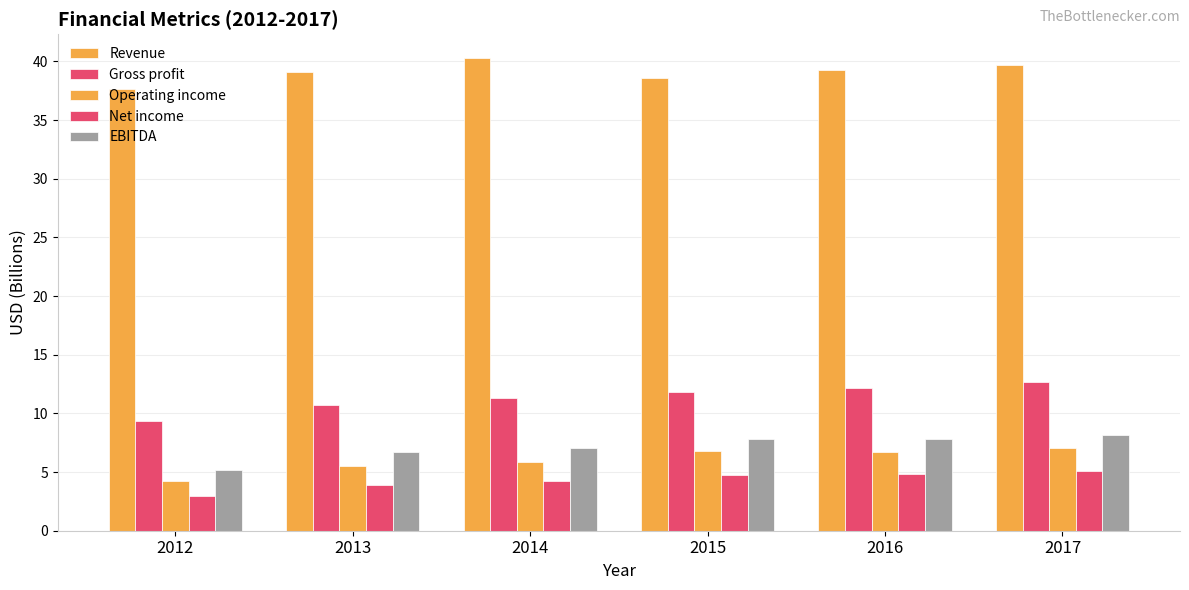

How many distinct data groups are displayed?

5